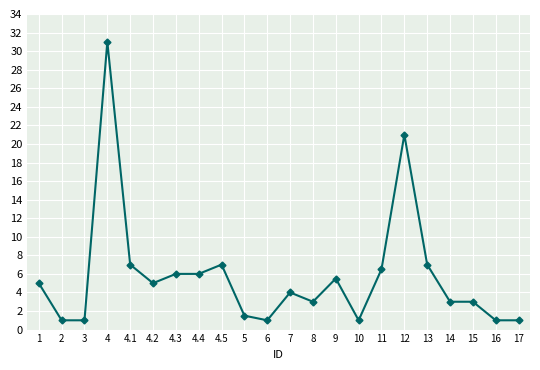

Which label corresponds to the largest value in the chart?

4